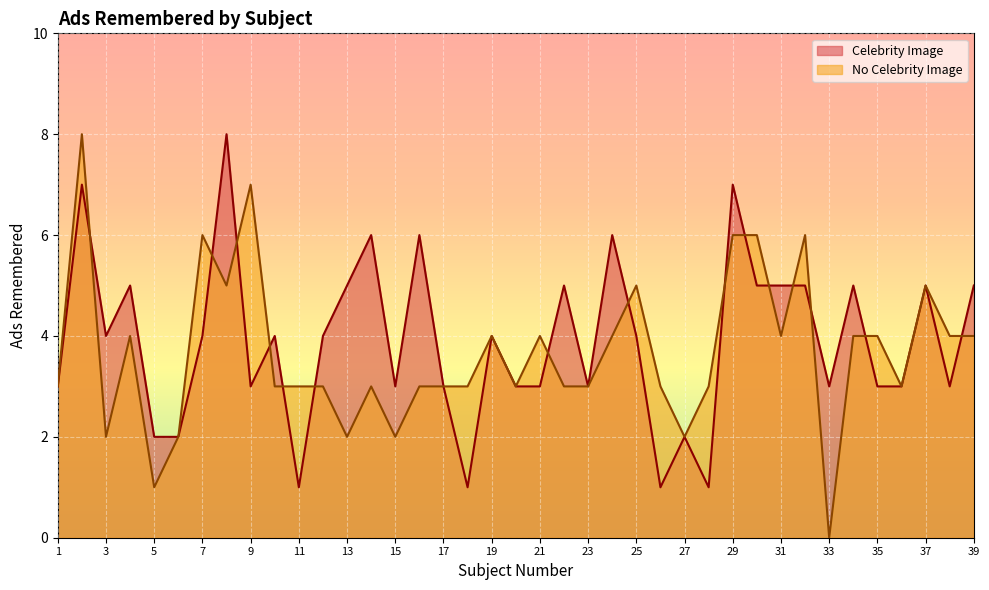

What is the difference between the highest and lowest values at 14?

3